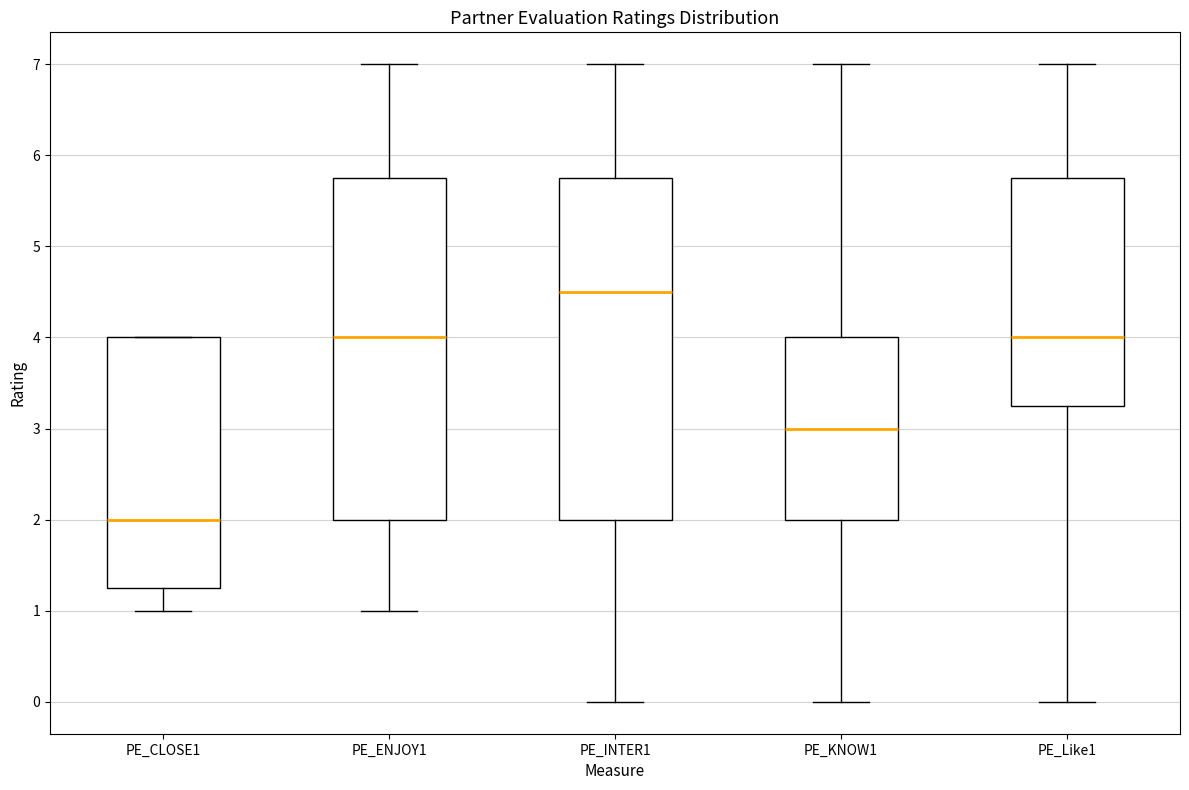

Reading left to right, read every box against the y-axis: the position of its median line, the range the box covers, and the ends of its whiskers. The values are not printed on the chart, so give them approximately, as read against the axis.

PE_CLOSE1: median 2.0, box 1.3 to 4.0, whiskers 1.0 to 4.0
PE_ENJOY1: median 4.0, box 2.0 to 5.8, whiskers 1.0 to 7.0
PE_INTER1: median 4.5, box 2.0 to 5.8, whiskers 0.0 to 7.0
PE_KNOW1: median 3.0, box 2.0 to 4.0, whiskers 0.0 to 7.0
PE_Like1: median 4.0, box 3.3 to 5.8, whiskers 0.0 to 7.0